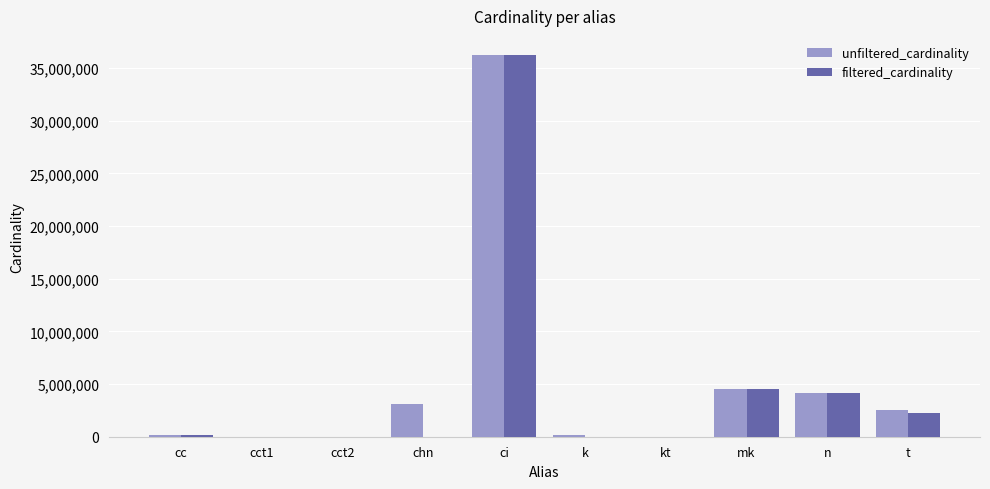

Where is unfiltered_cardinality nearest to the value 18122174?

mk